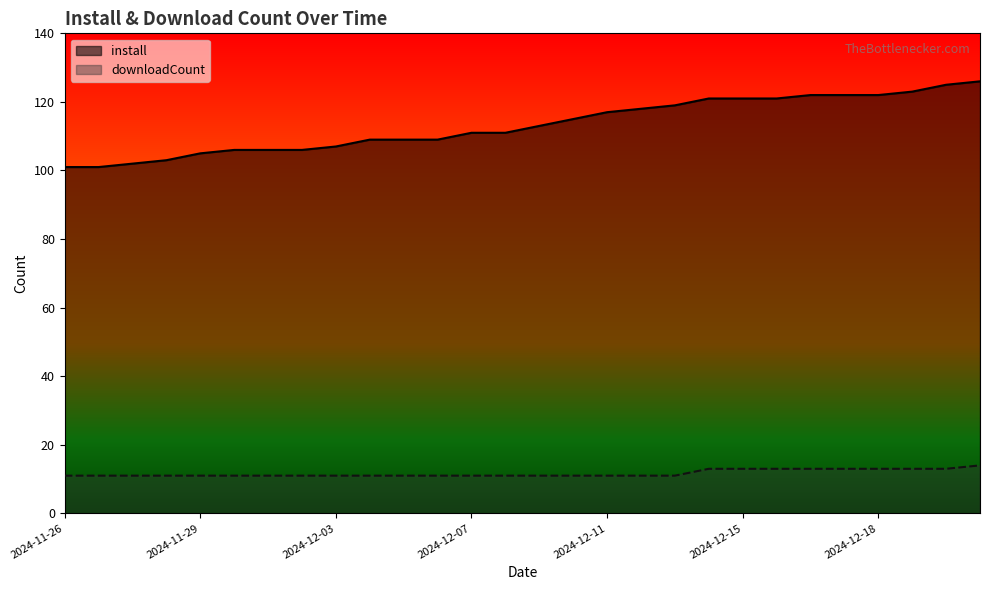

Where does the install series first go above 113?

2024-12-10